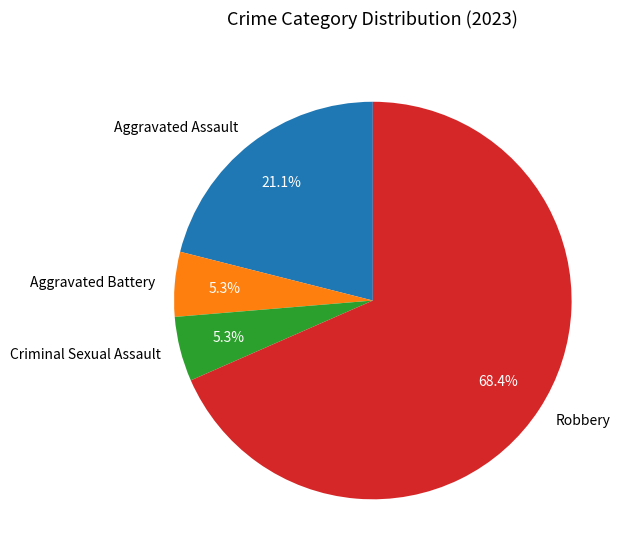

Which has a higher value, Criminal Sexual Assault or Robbery?

Robbery